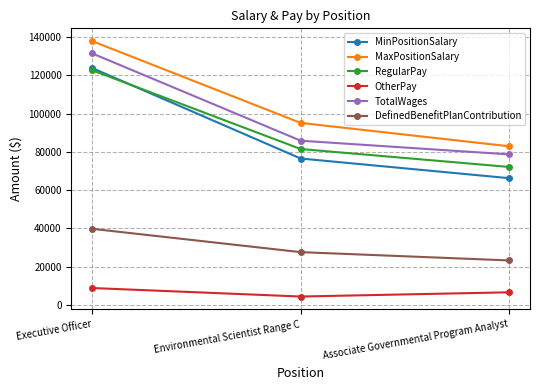

True or false: OtherPay has a value of 8798 at Executive Officer.

True